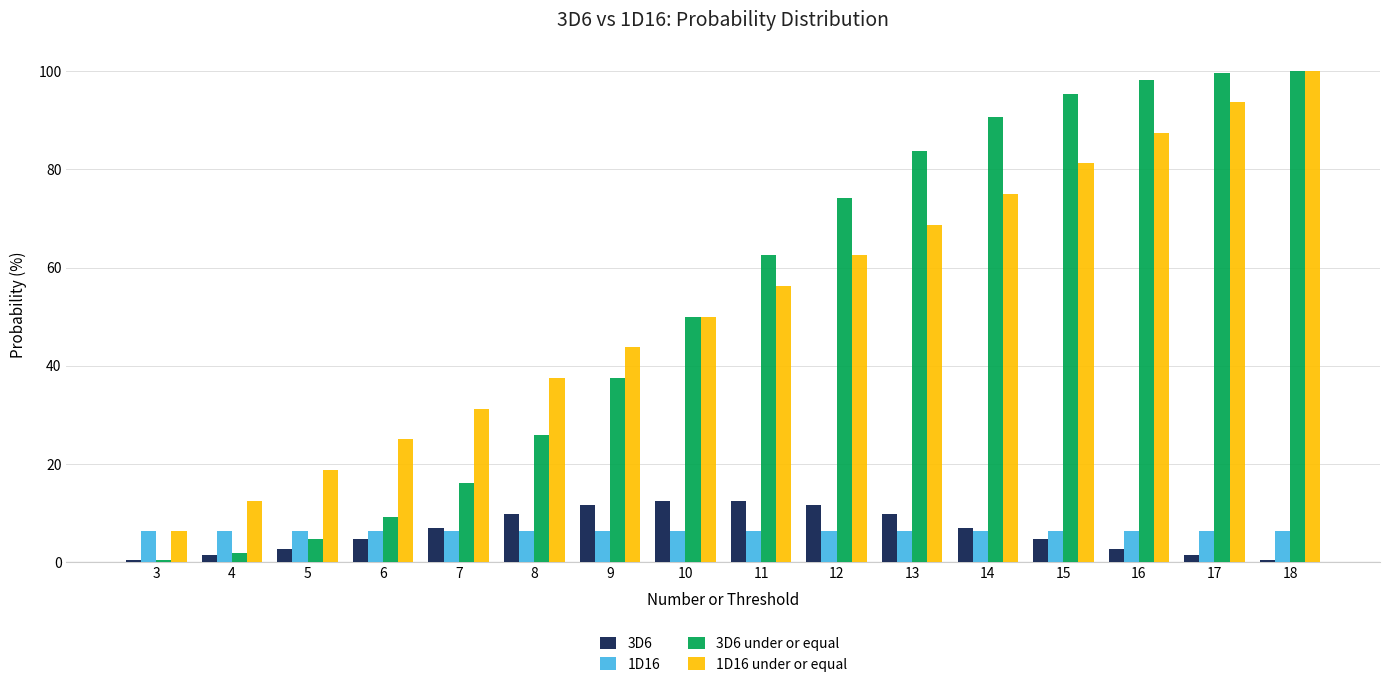

Rank the series at 5 from highest to lowest value.

1D16 under or equal, 1D16, 3D6 under or equal, 3D6